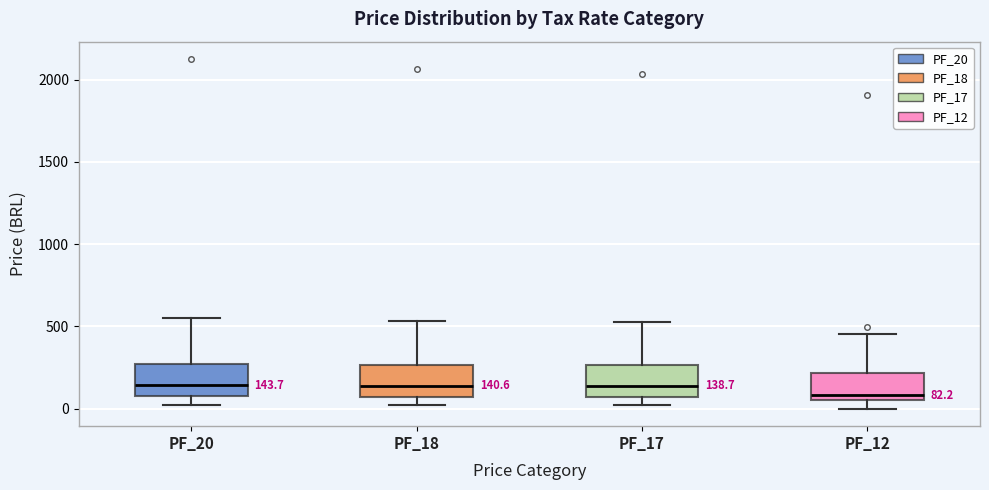

Which box has the lowest median line?

PF_12